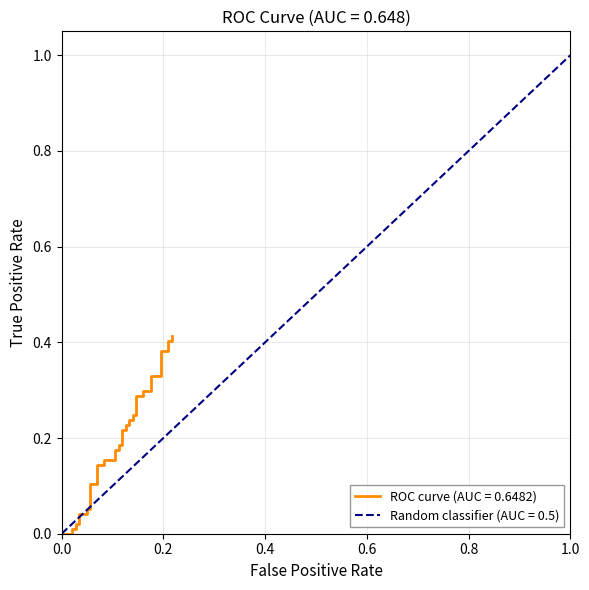

Does the chart display data point markers on the line(s)?

No